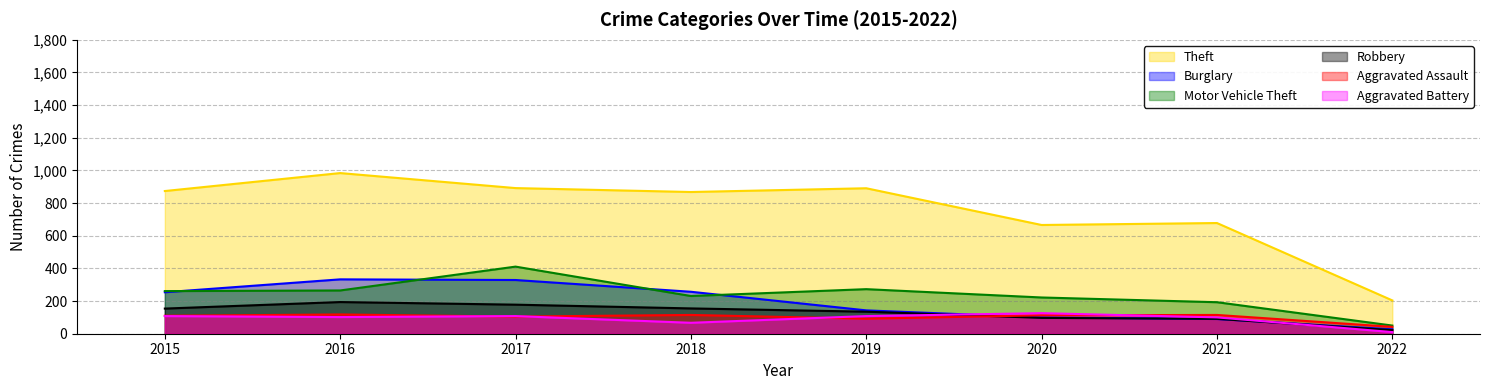

How many data points in Aggravated Battery are less than 108?

4